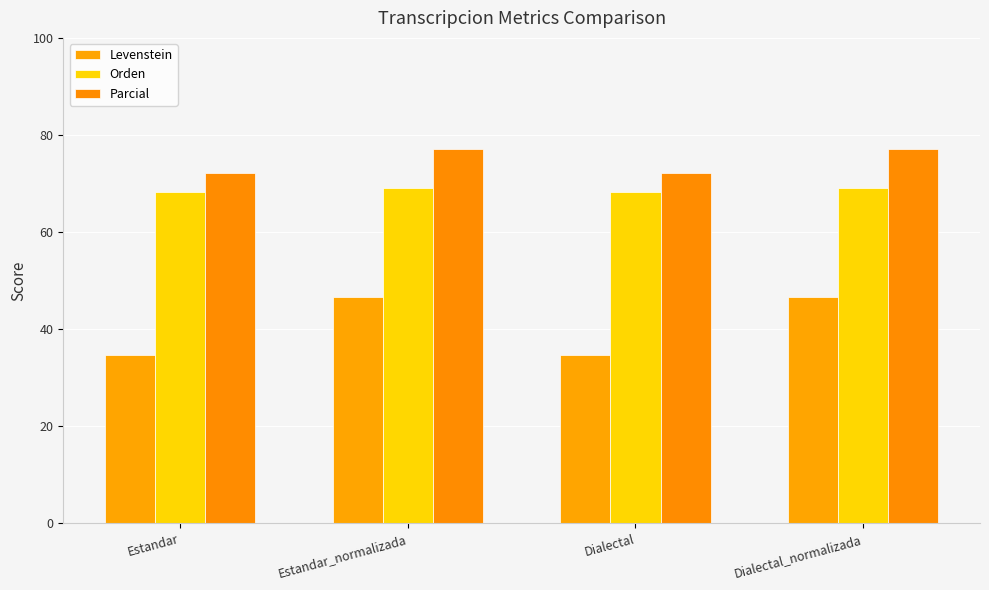

Which category has the lowest value in the Levenstein series?

Estandar